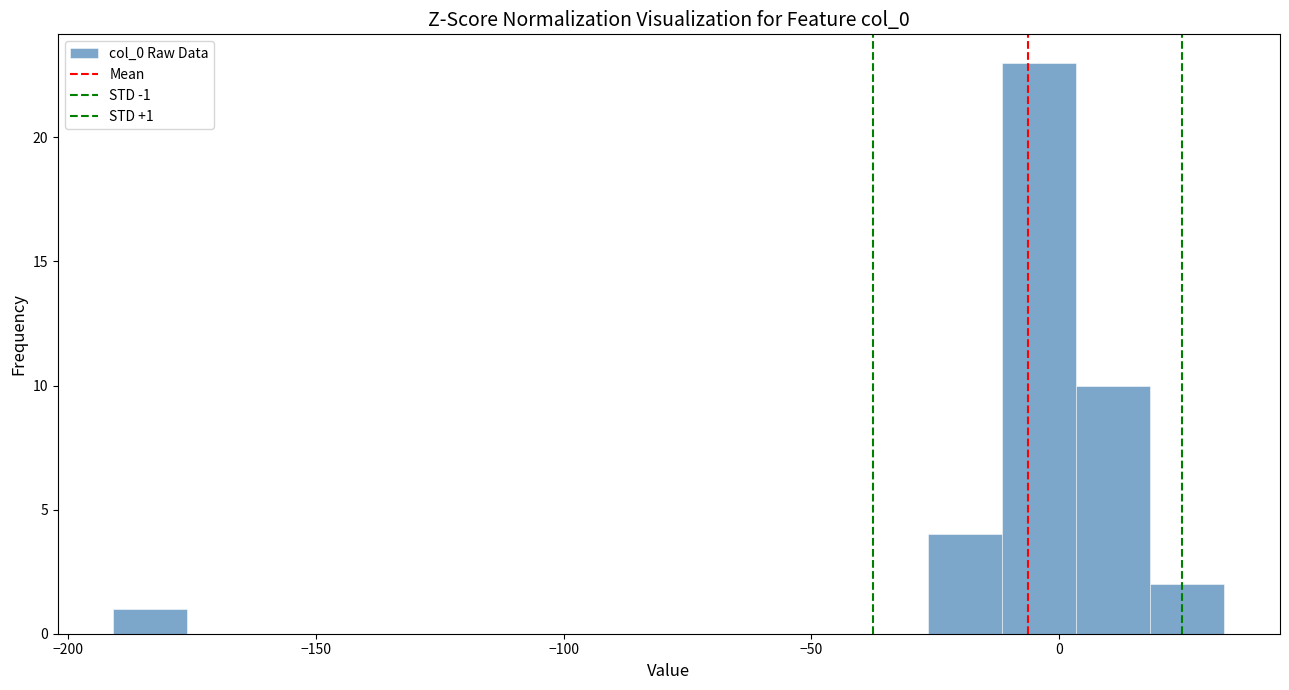

Around what value on the x-axis is the tallest bar? Give the approximate position of its centre, as read against the axis.

-5